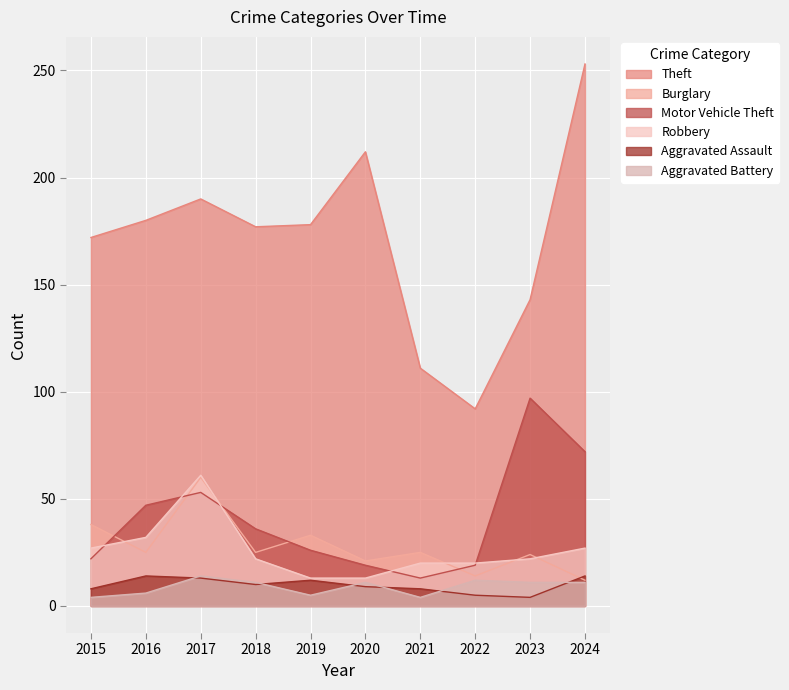

What is the total value across all series at 2015?

271